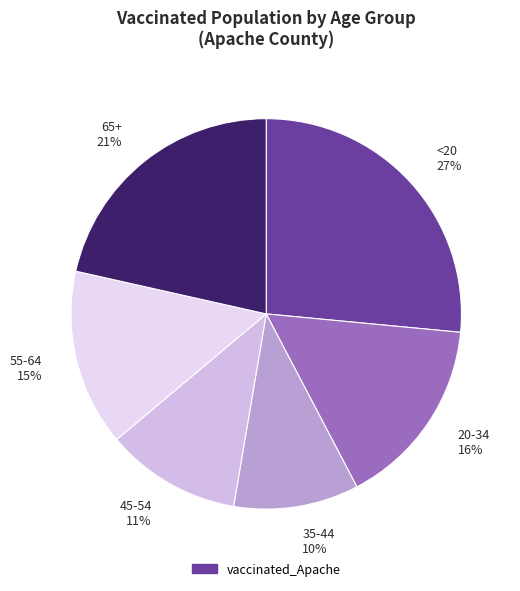

To the nearest percent, what is the average slice percentage?

17%